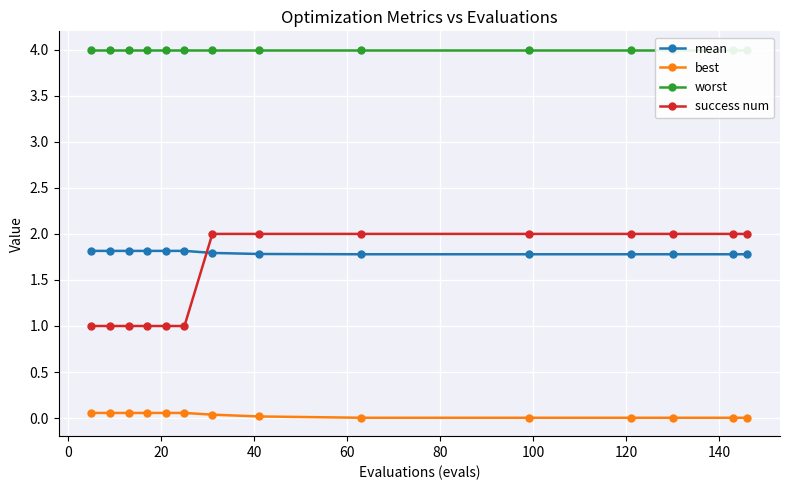

What is the value of the success num point at the 9th from the left?

2.0